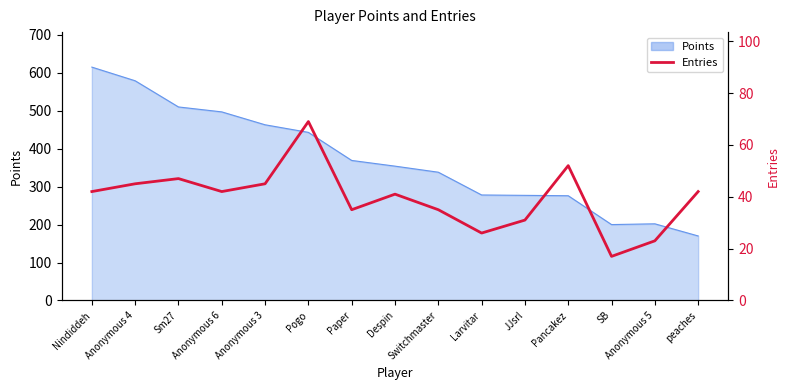

What is the label of the 15th point from the right?

Nindiddeh